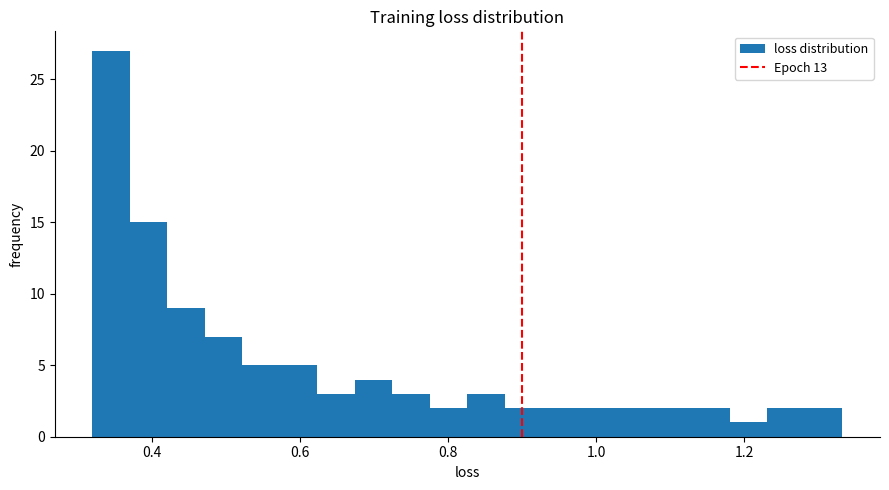

Around what value on the x-axis is the tallest bar? Give the approximate position of its centre, as read against the axis.

0.34